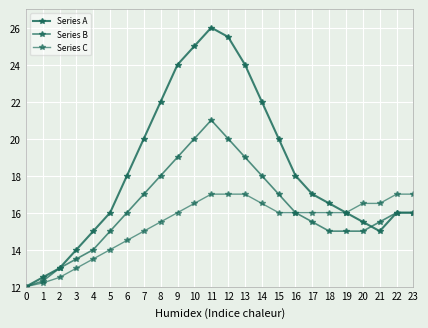

True or false: Series C has more than 1 interior local peaks.

False